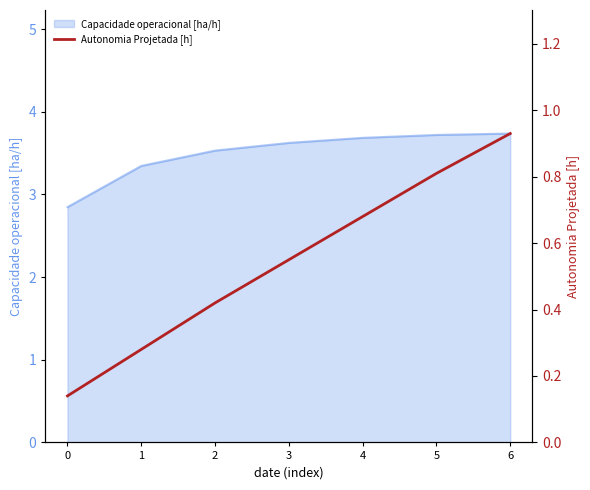

How many lines are shown in the chart?

1